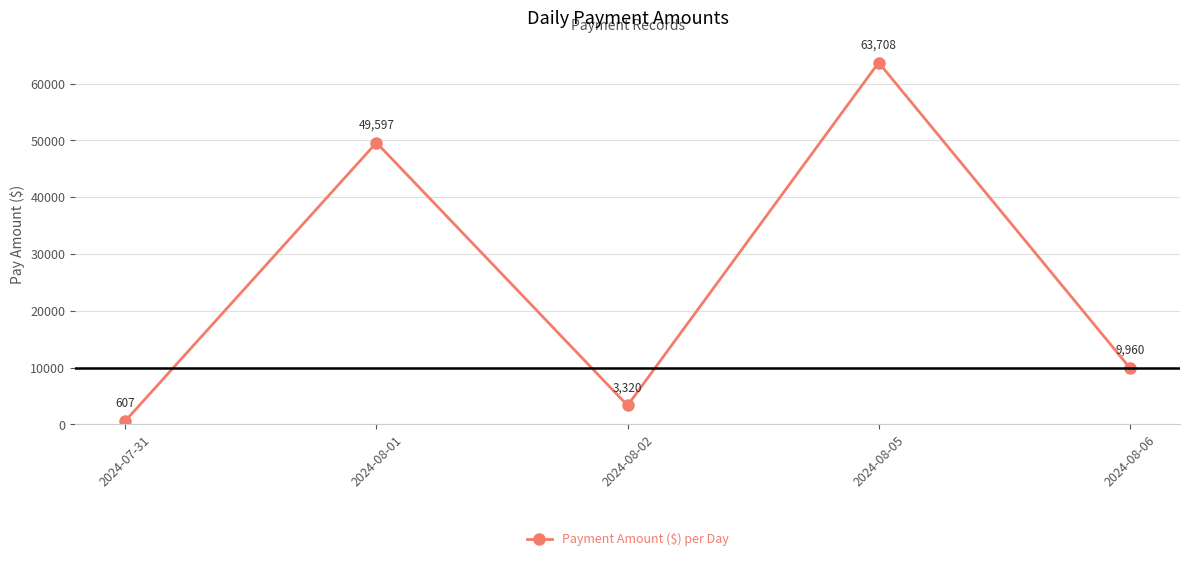

How many categories are shown in the chart?

5